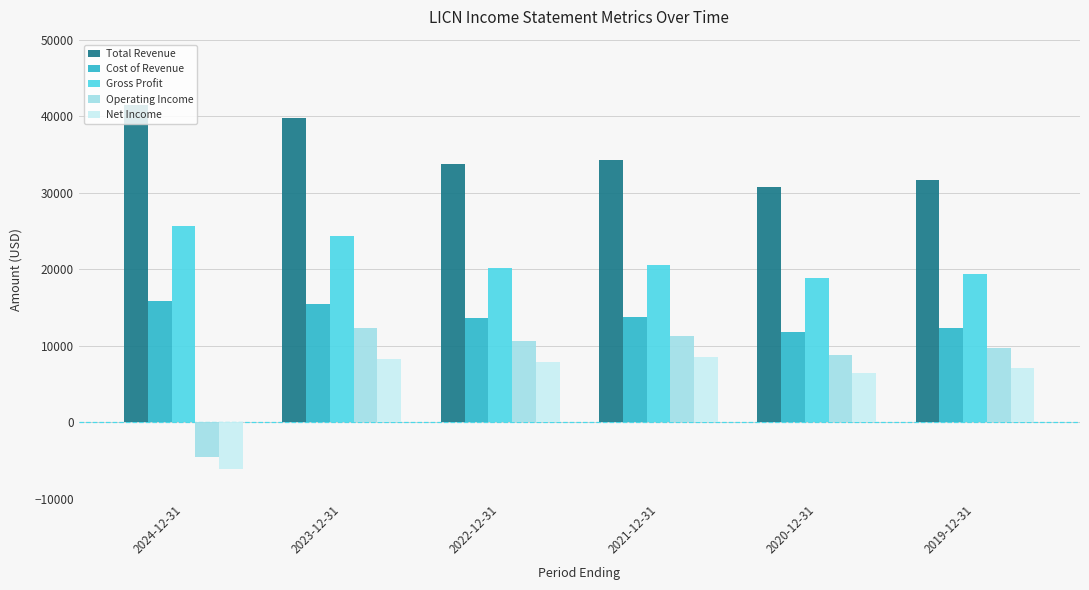

Which label corresponds to the smallest value in the chart?

2024-12-31